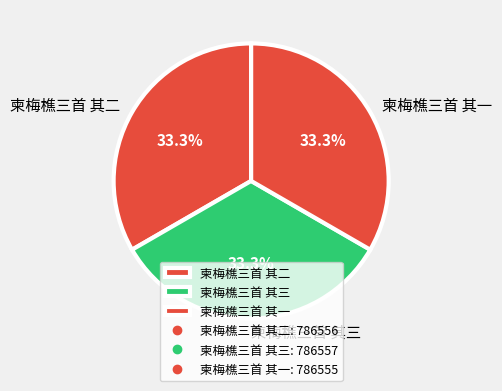

How many slices are in this pie chart?

3